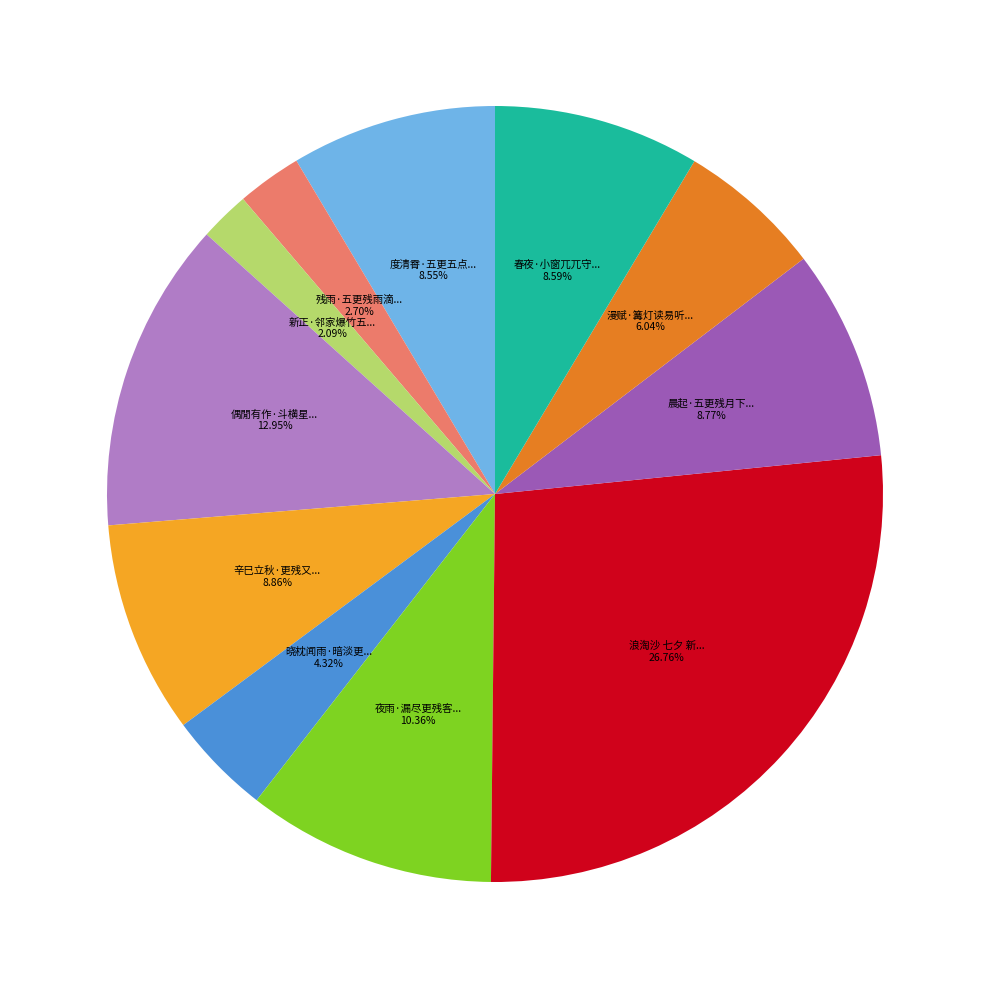

Is there any slice that represents more than half of the pie?

No